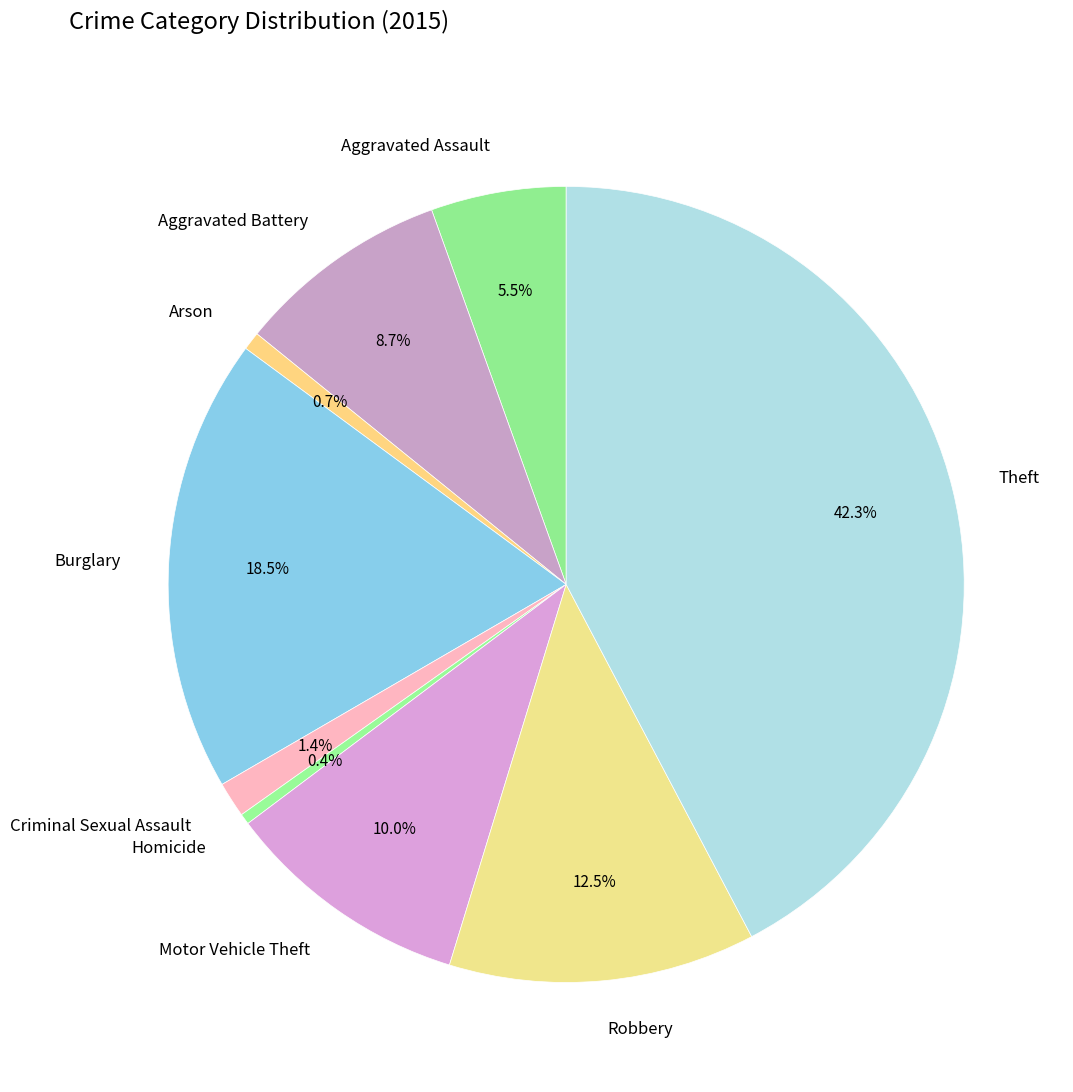

Do Homicide and Motor Vehicle Theft together represent more than half of the pie?

No